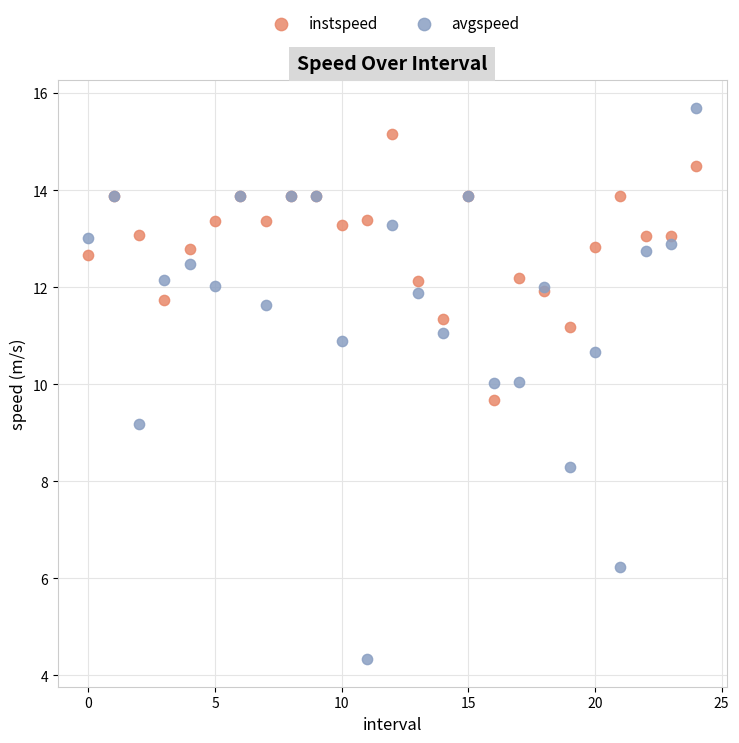

What are all the series names shown in the legend?

instspeed, avgspeed